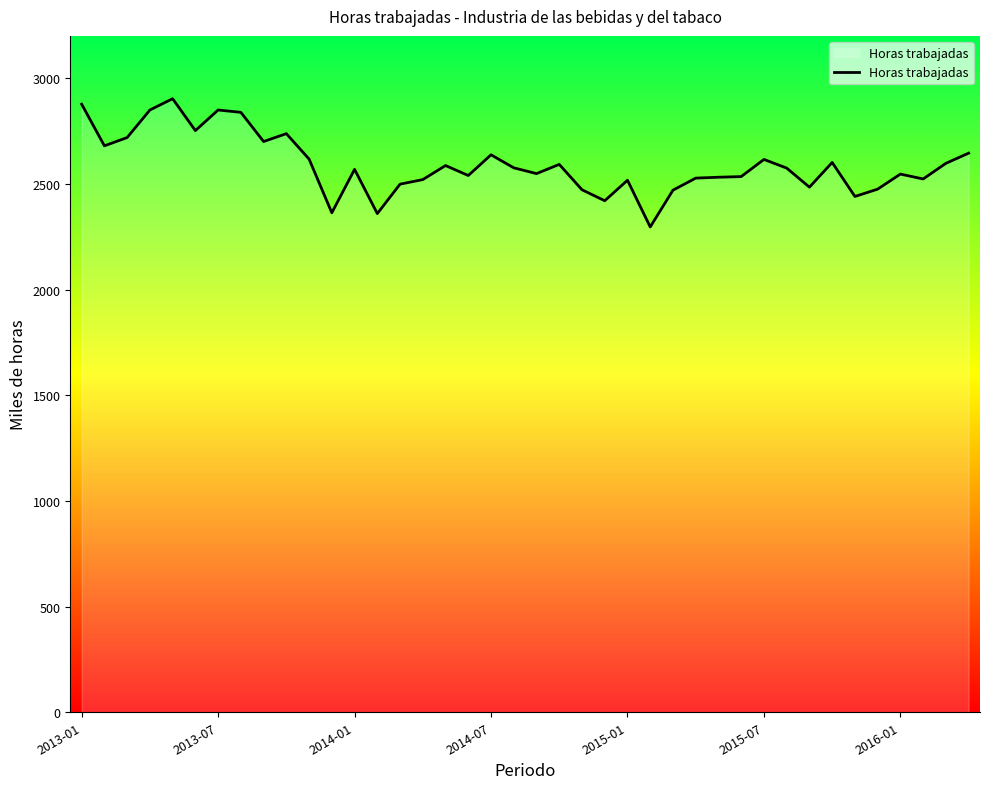

What is the smallest value displayed?

2296.1